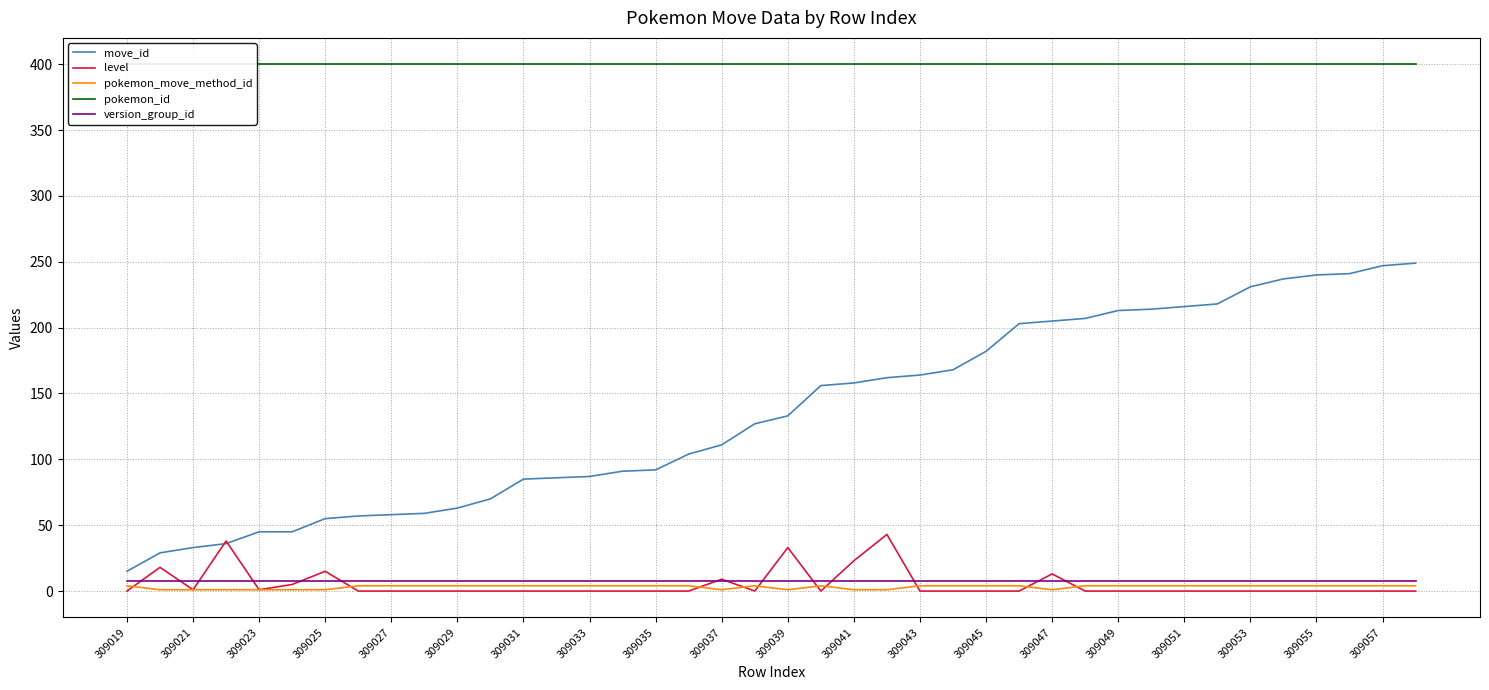

What is the lowest value of the move_id series?

15